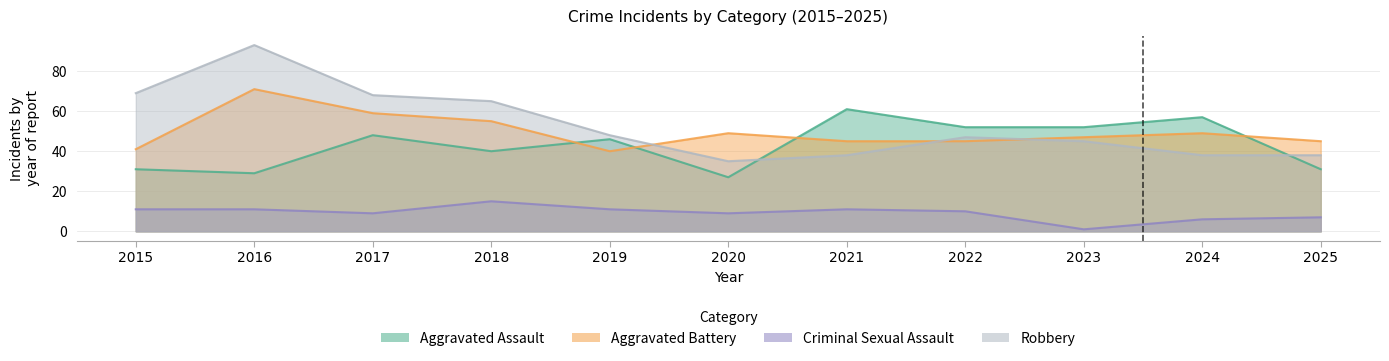

Between 2022 and 2021, which is larger?

2021